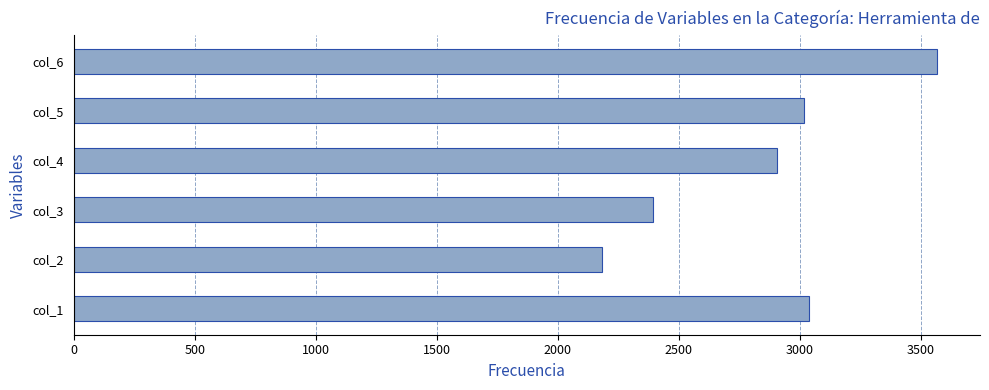

What is the maximum value shown in the chart?

3567